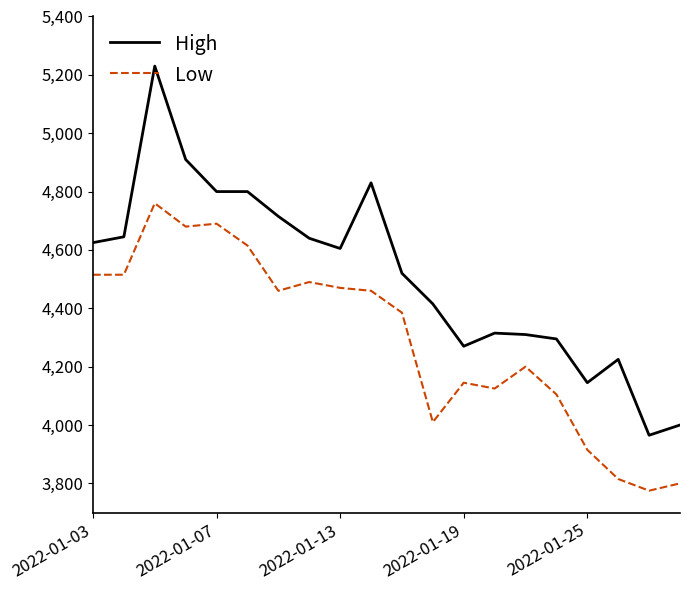

True or false: High and Low intersect in this chart.

False